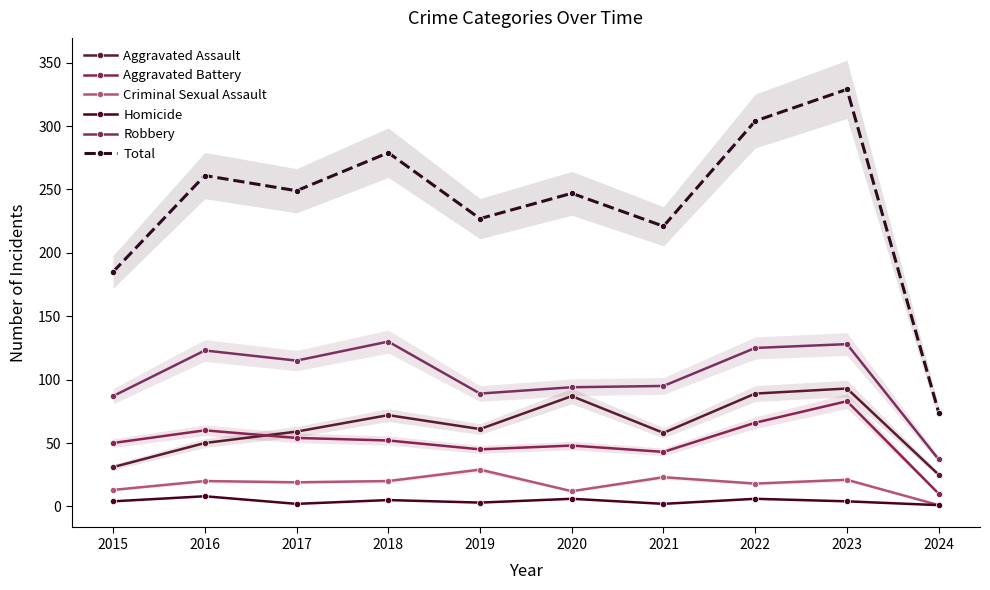

Is this an area chart (filled region under the line)?

No